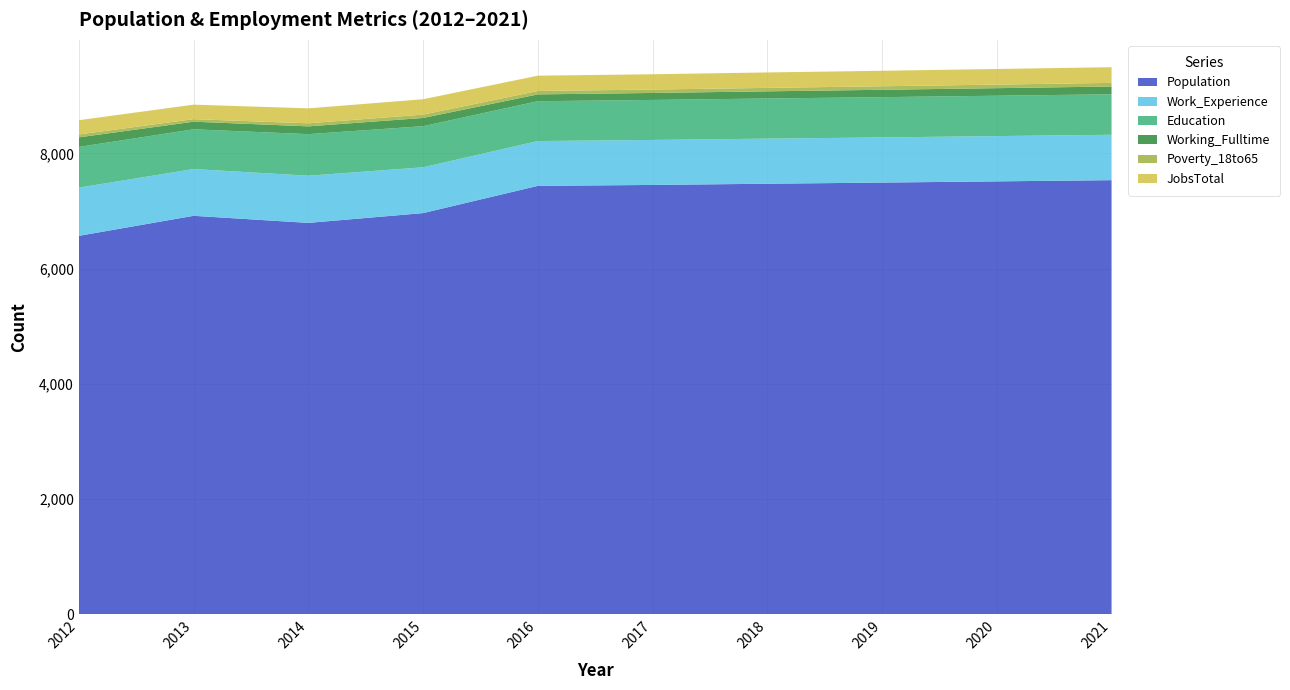

Reading left to right, what are all the values shown in this chart?

Population: 6569	6917	6794	6964	7437	7453	7474	7494	7515	7536
Work_Experience: 837	812	819	795	778	781	783	784	786	788
Education: 707	690	722	714	692	695	697	699	701	703
Working_Fulltime: 166	132	135	143	118	121	124	128	131	135
Poverty_18to65: 50	44	53	58	59	59	60	61	62	63
JobsTotal: 248	252	260	267	266	266	268	269	271	272